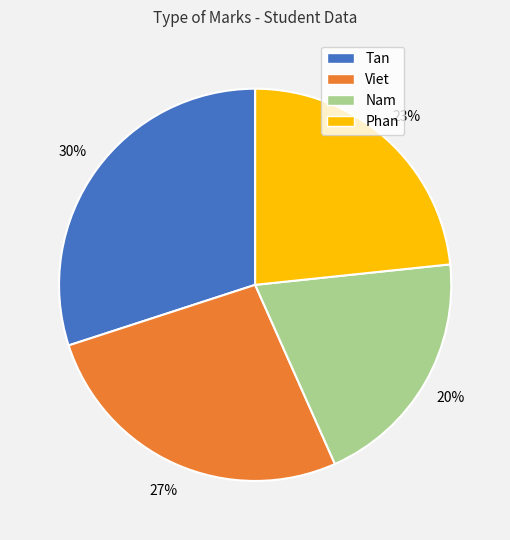

Is it true that Phan is 23% of the pie?

True